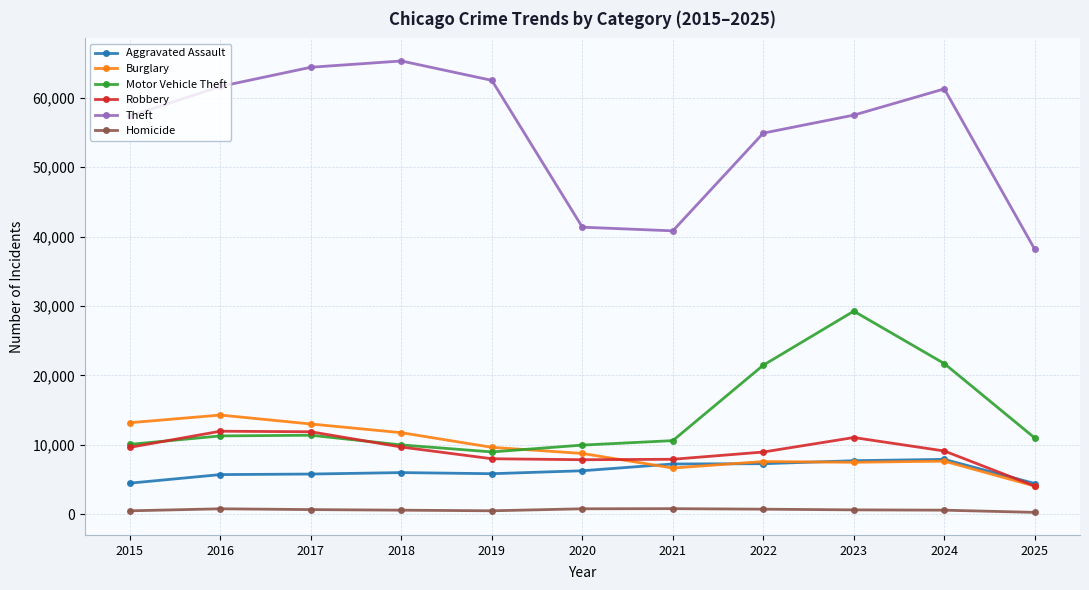

True or false: Homicide and Theft intersect in this chart.

False